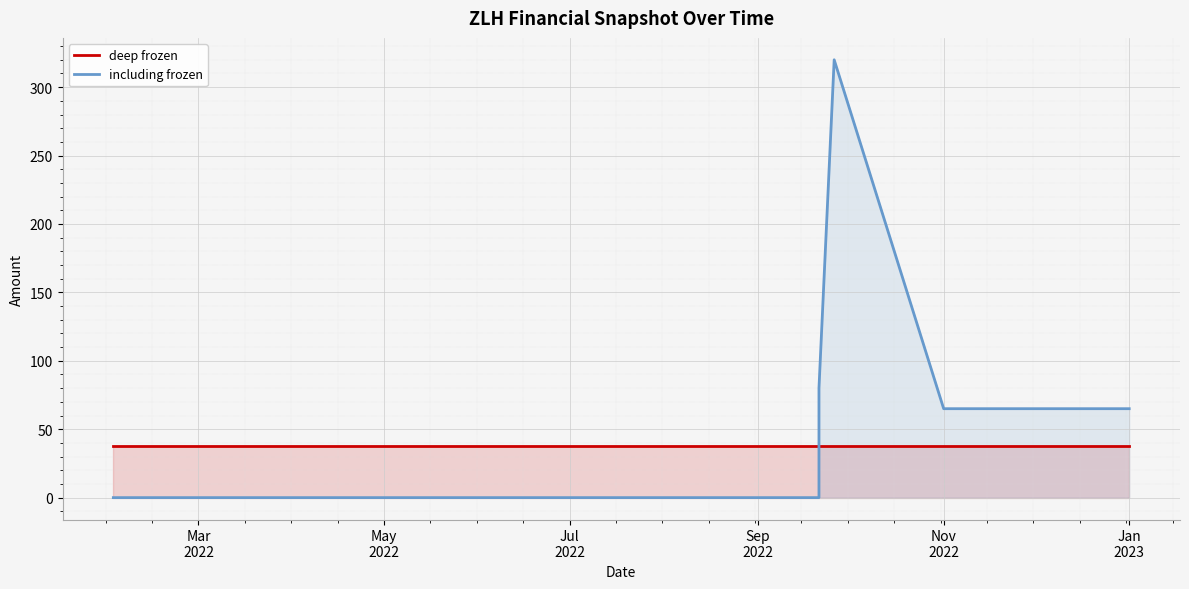

Does the chart display data point markers on the line(s)?

No